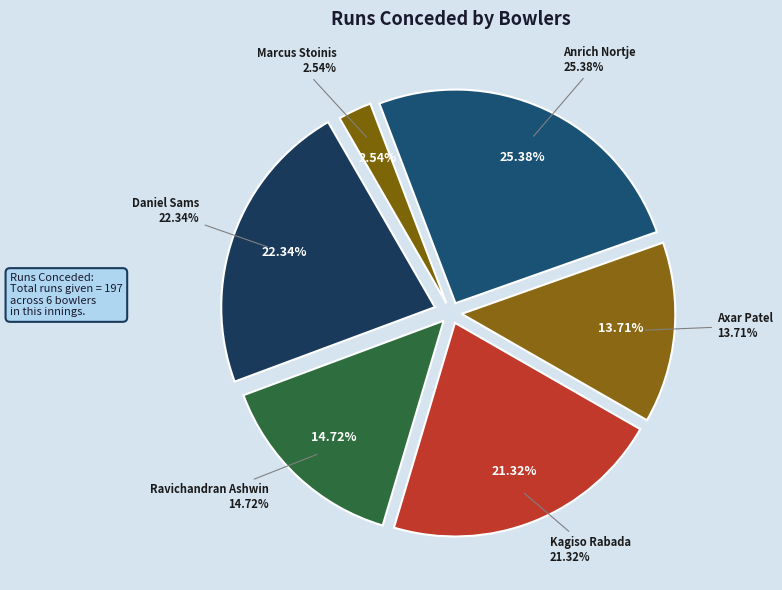

Is it true that Ravichandran Ashwin is 15% of the pie?

True